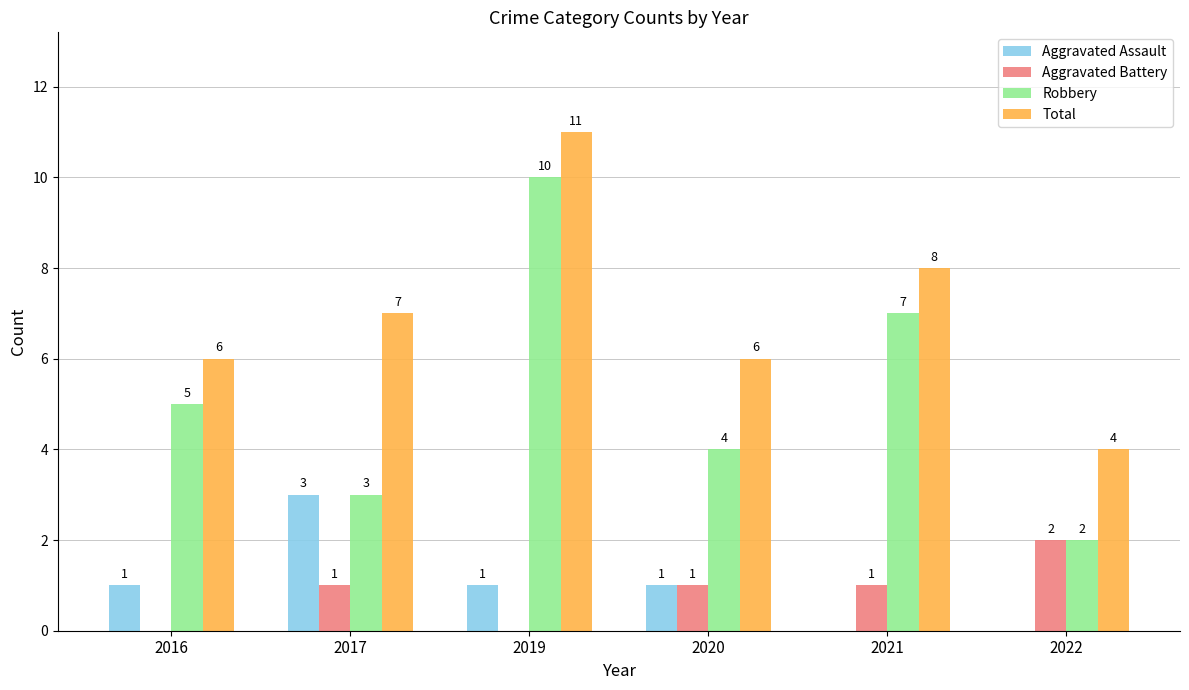

The value of Aggravated Battery at 2016 is 1. True or false?

False